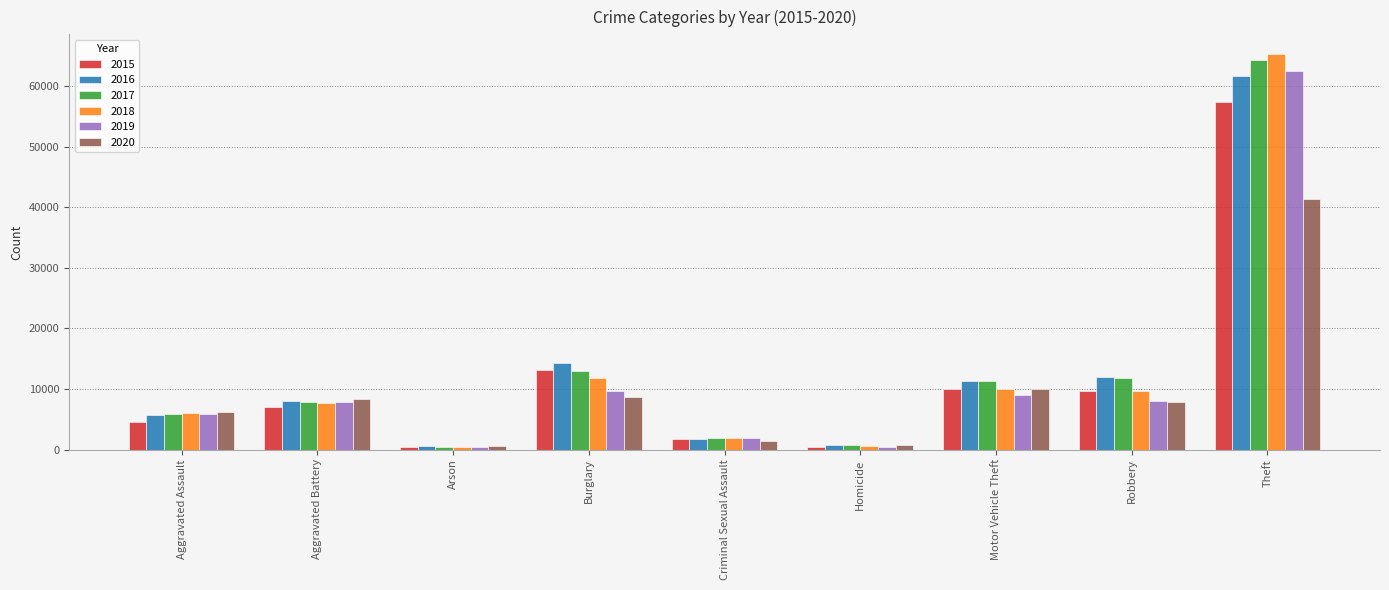

Which category has the highest value in the 2018 series?

Theft